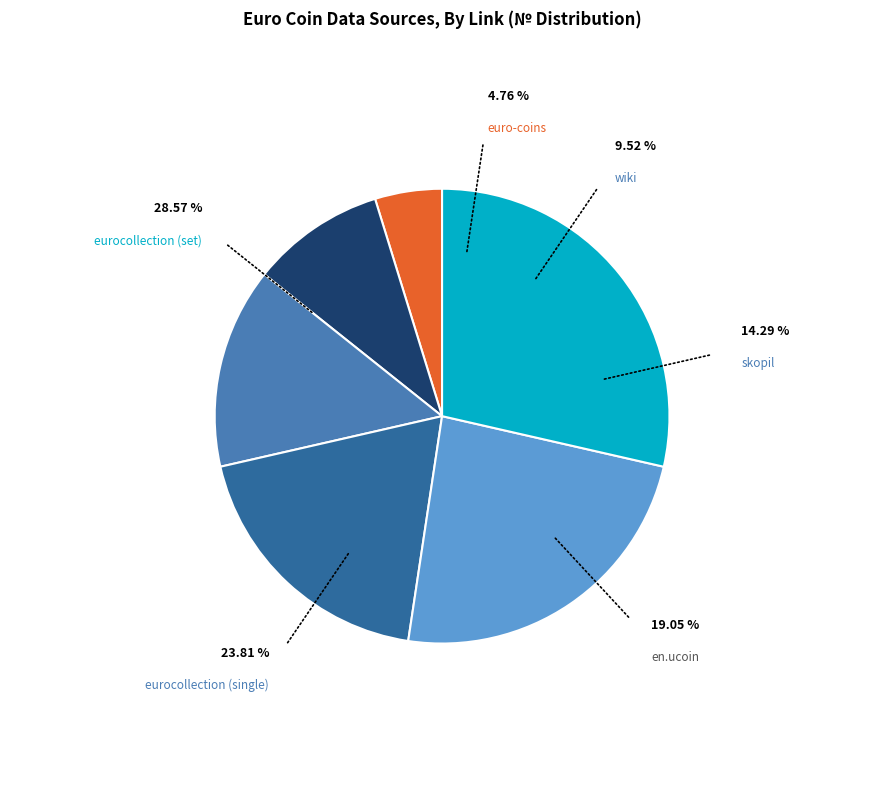

Count the number of slices in the pie.

6